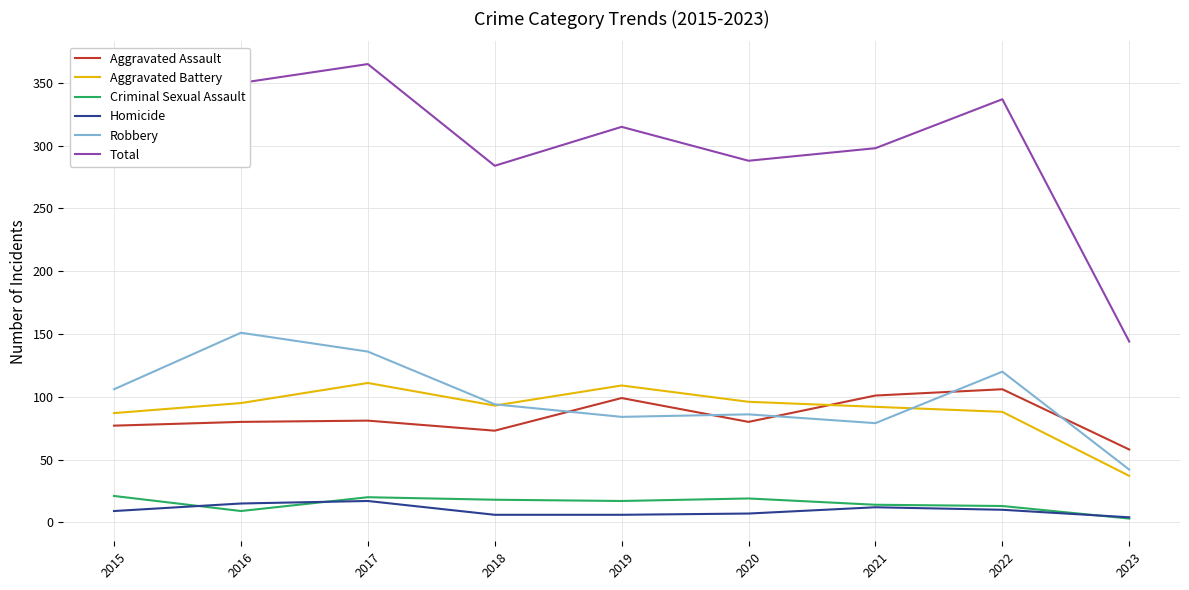

How many lines are shown in the chart?

6